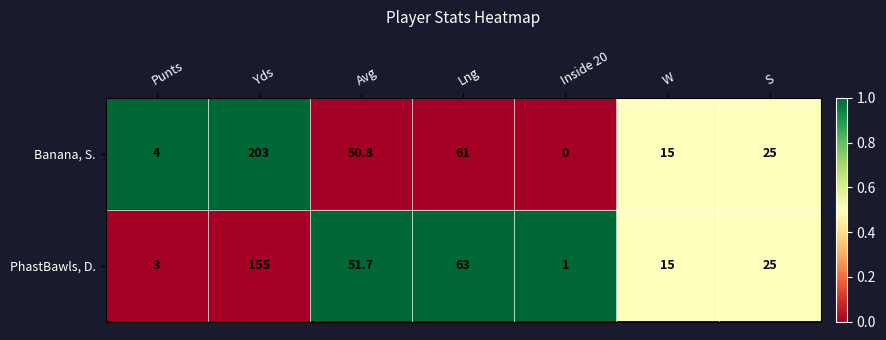

Reading right to left, extract all data points from this chart.

Banana, S.: 25.0	15.0	0.0	61.0	50.8	203.0	4.0
PhastBawls, D.: 25.0	15.0	1.0	63.0	51.7	155.0	3.0